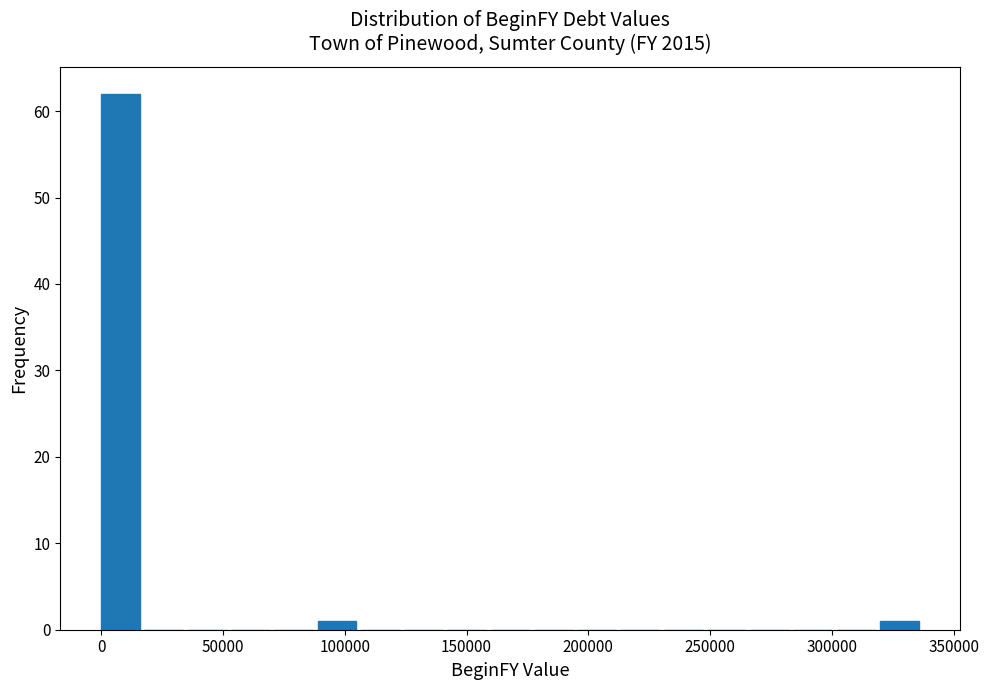

Read against the x-axis, roughly where is the centre of the tallest bar?

10000